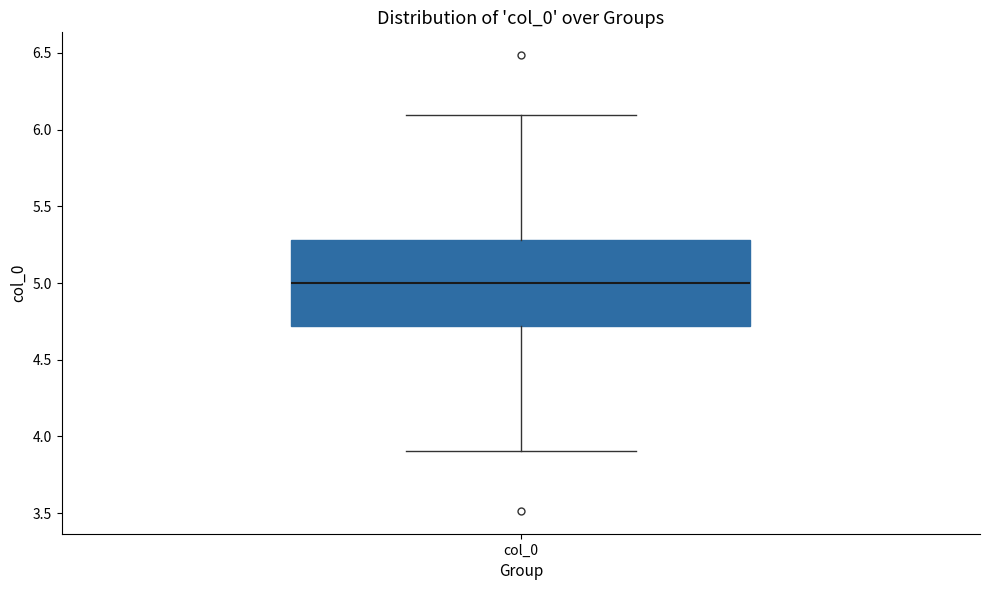

Read this box plot against the y-axis: the position of the median line, the range covered by the box, and the ends of both whiskers. The values are not printed on the chart, so give them approximately, as read against the axis.

median 5.0, box 4.7 to 5.3, whiskers 3.9 to 6.1